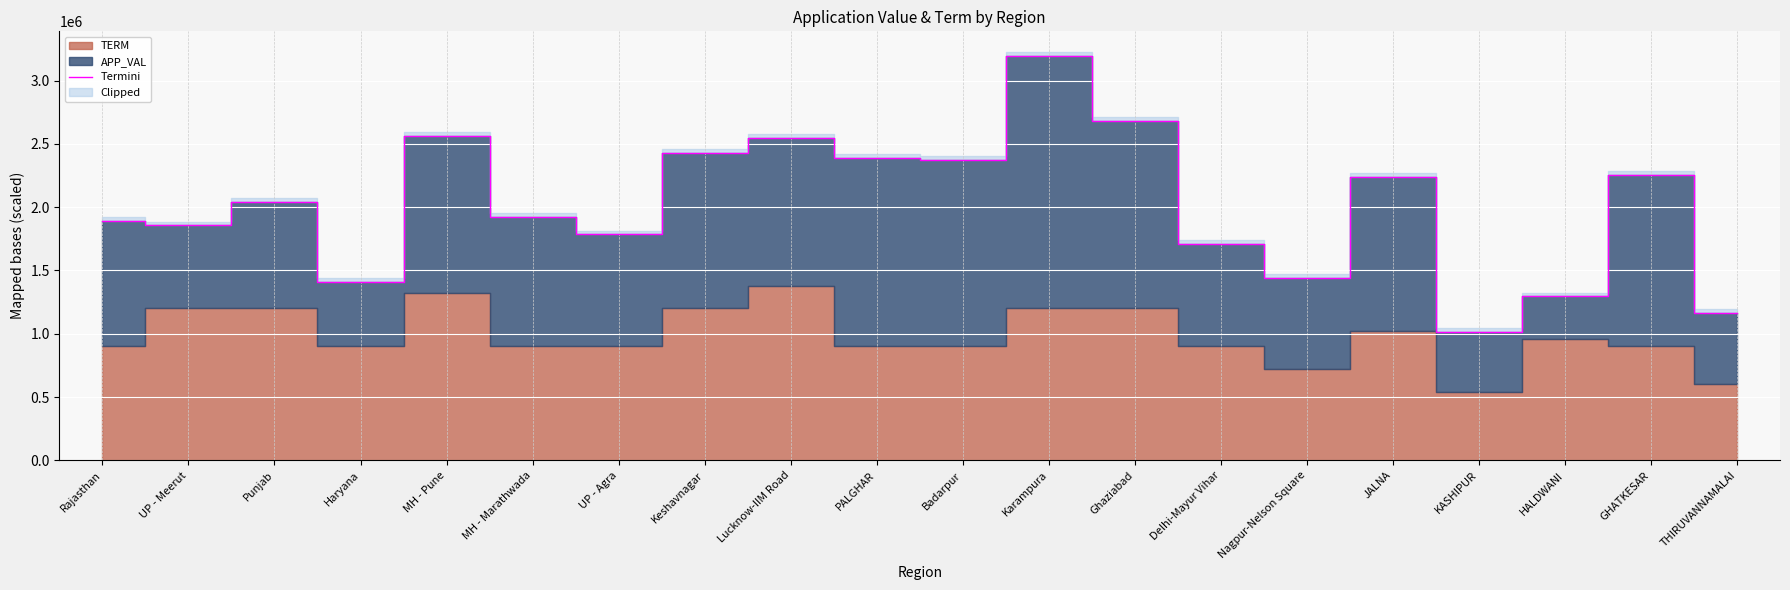

What is the ratio of the value at Haryana to the value at MH - Pune?

0.5